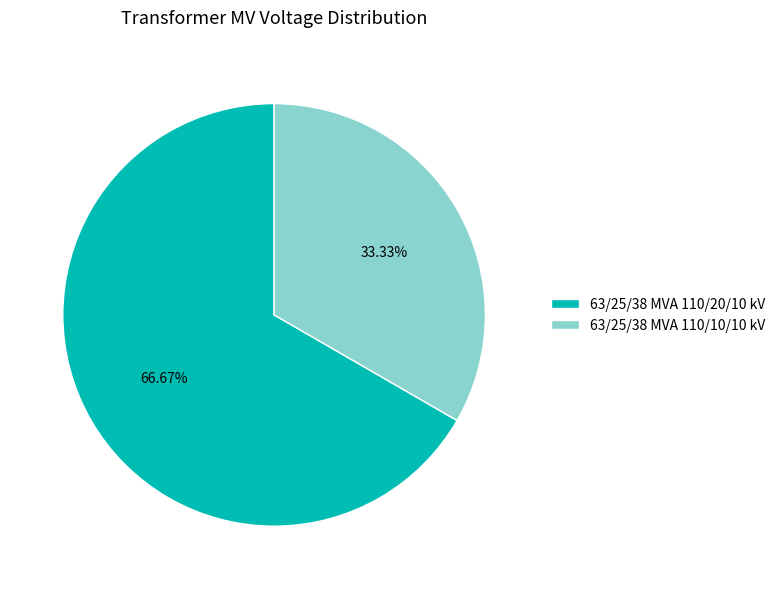

Which has a higher value, 63/25/38 MVA 110/20/10 kV or 63/25/38 MVA 110/10/10 kV?

63/25/38 MVA 110/20/10 kV